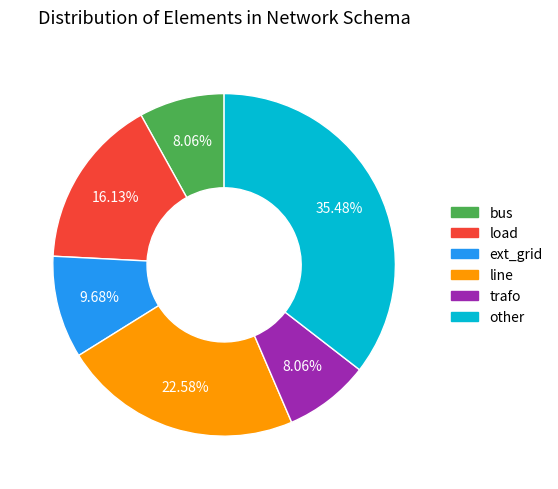

Combined, what portion of the pie is trafo and ext_grid?

17.7%